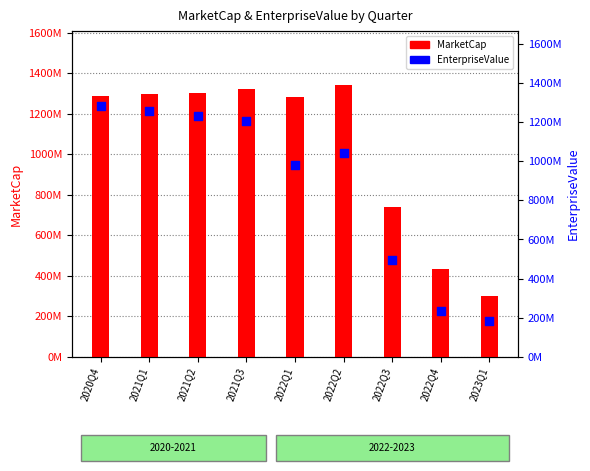

What is the total value across all series at 2023Q1?

484052320.0